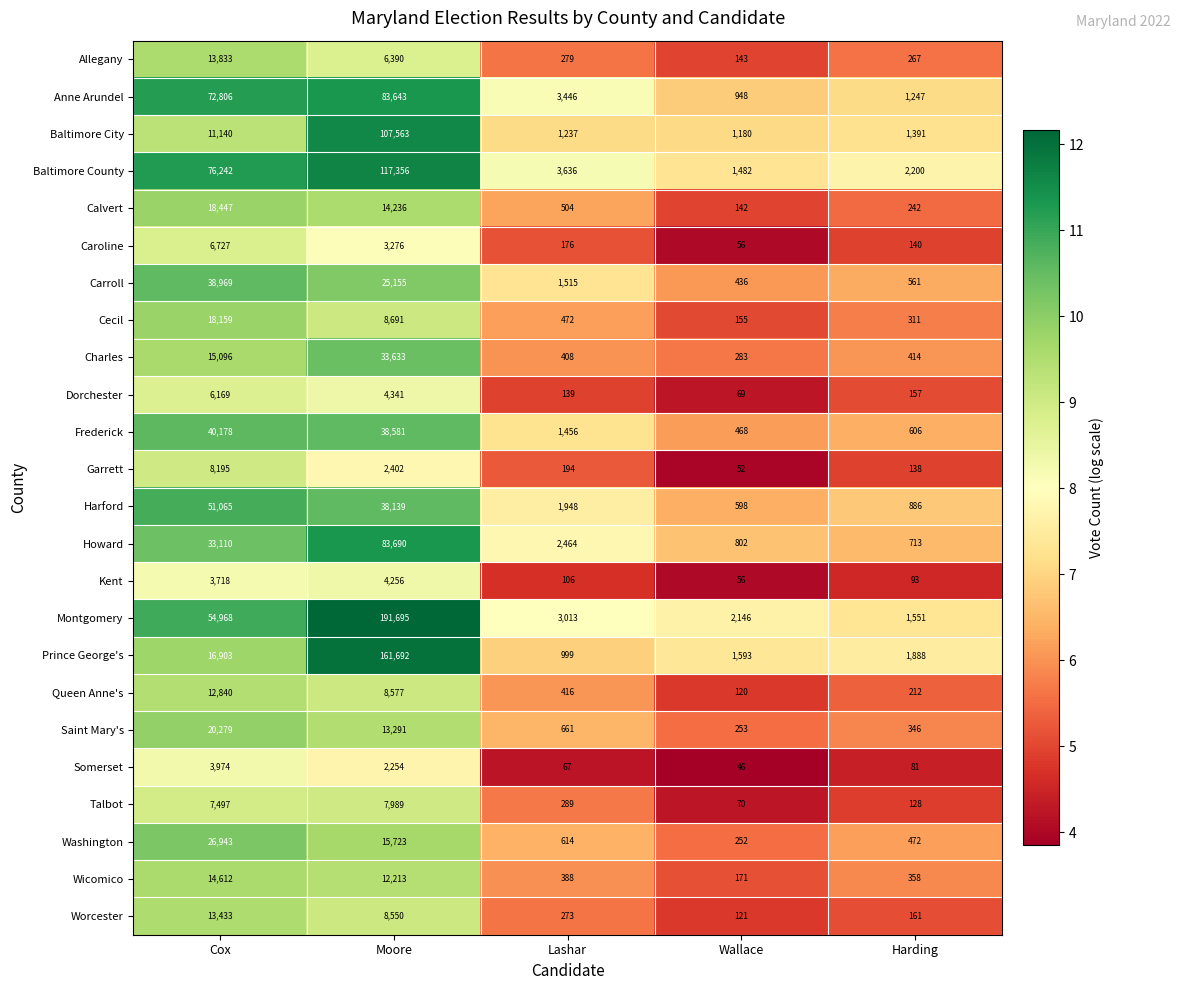

How many data points does each series have?

5